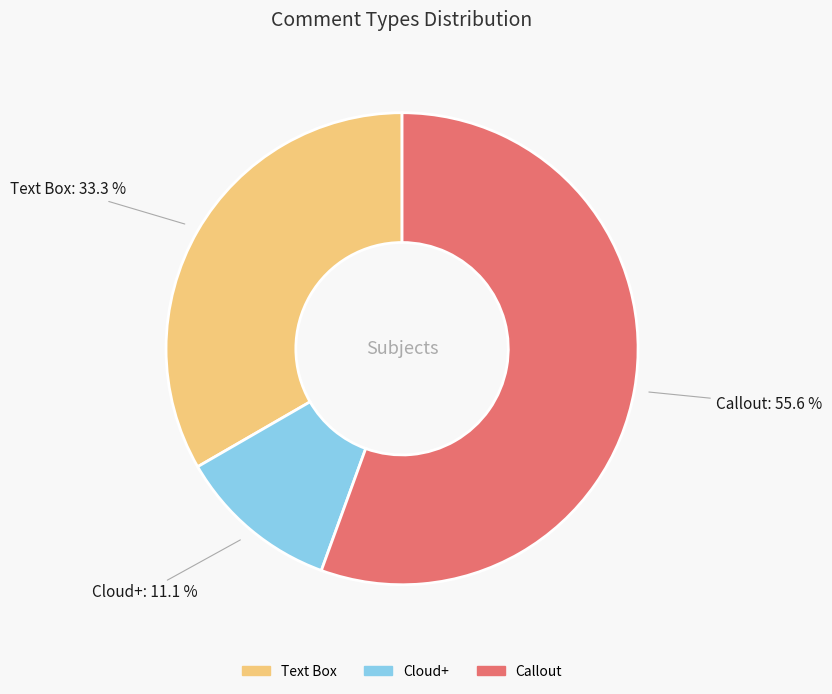

Combined, what portion of the pie is Callout and Cloud+?

66.7%